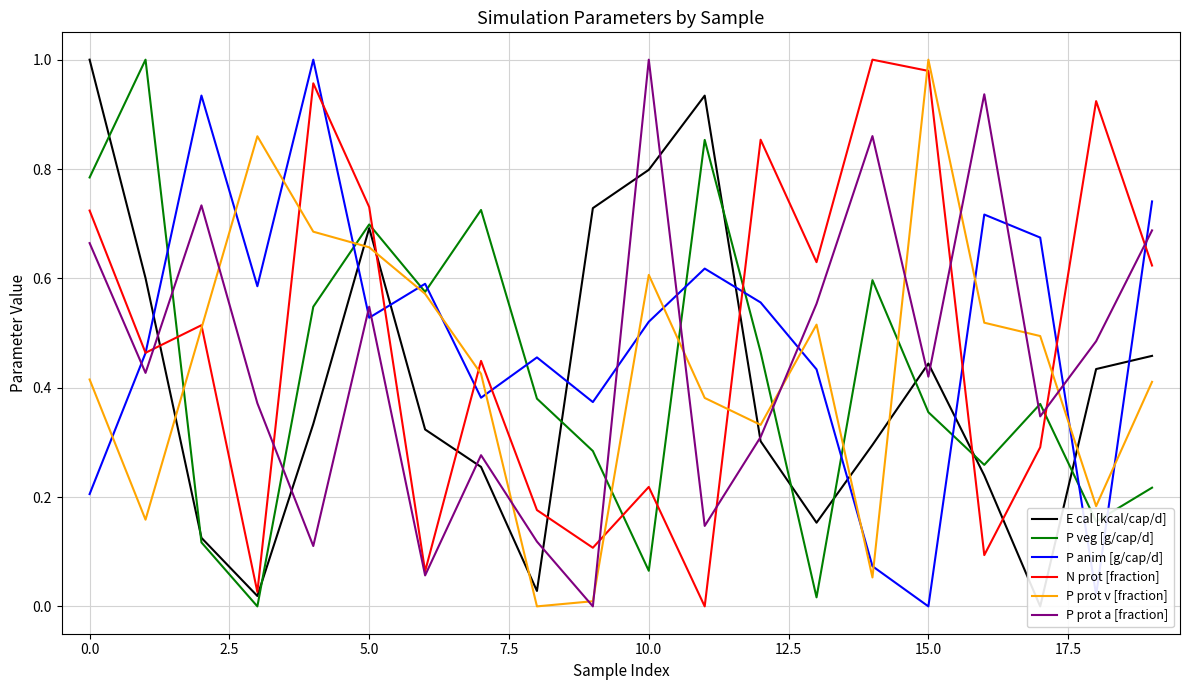

What are all the series names shown in the legend?

E cal [kcal/cap/d], P veg [g/cap/d], P anim [g/cap/d], N prot [fraction], P prot v [fraction], P prot a [fraction]